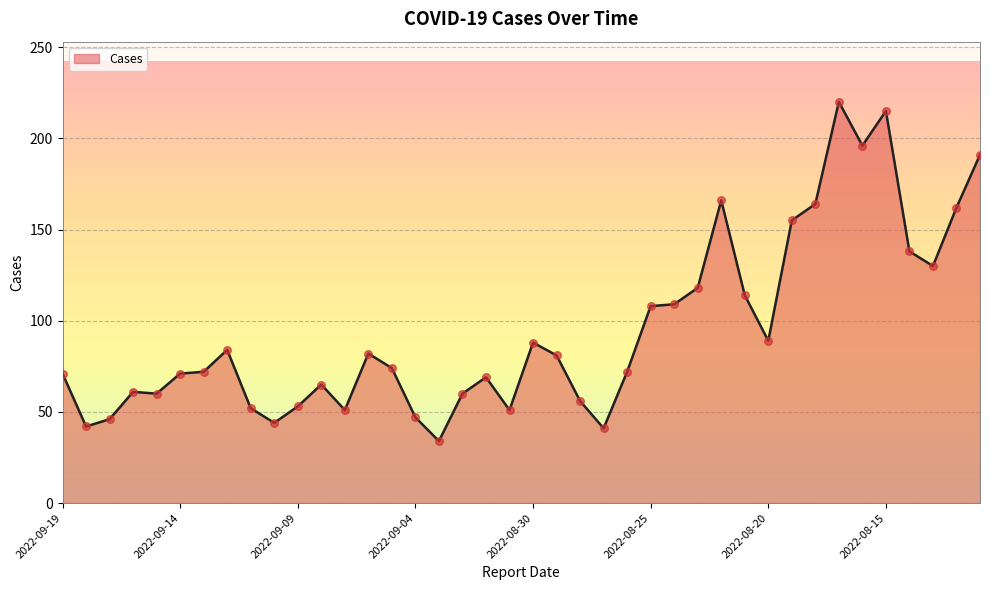

What is the greatest value displayed?

220